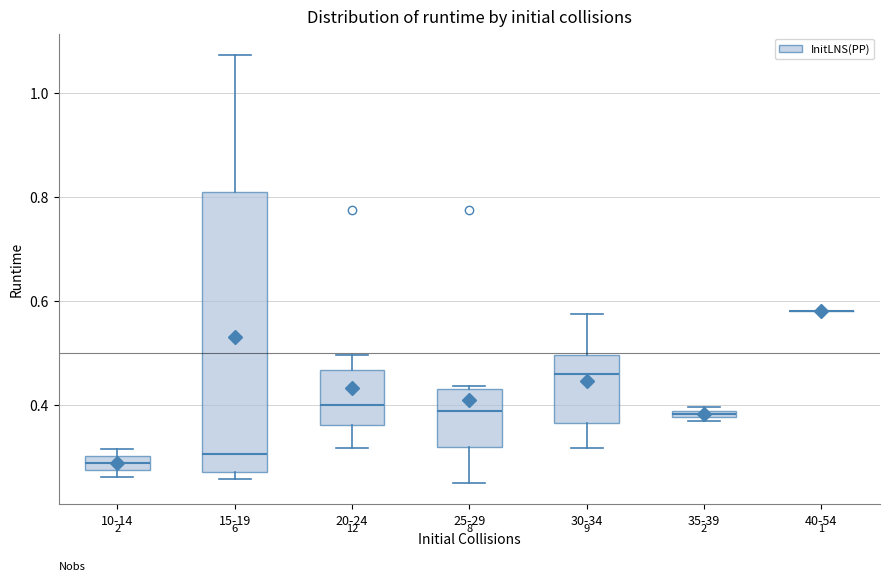

Comparing the boxes themselves (not the whiskers), which one is the tallest?

15-19